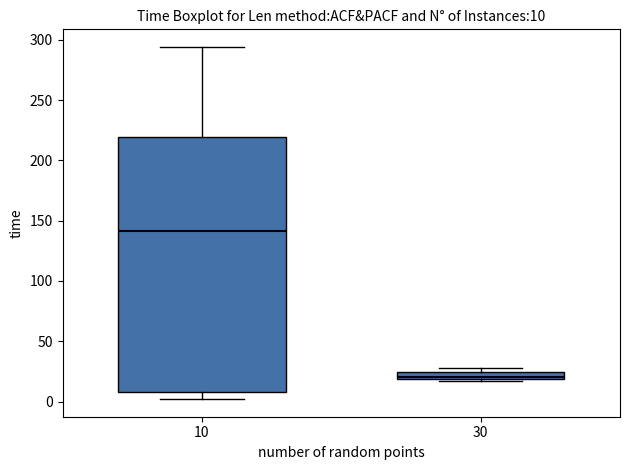

Which box is the tallest, from its lower edge to its upper edge?

10